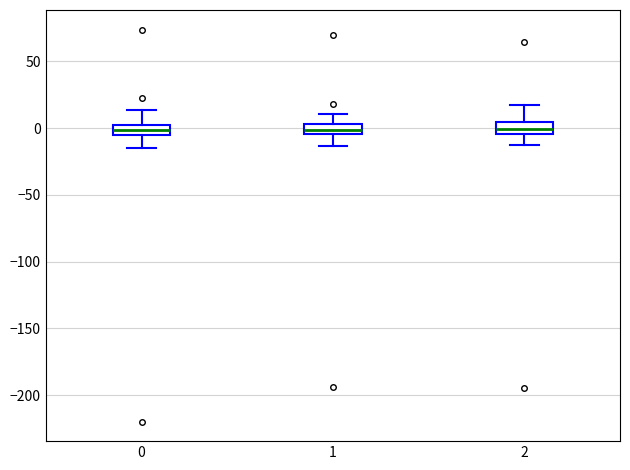

Where is the upper edge of the box at x = 1 on the y-axis? The values are not printed on the chart, so give them approximately, as read against the axis.

5